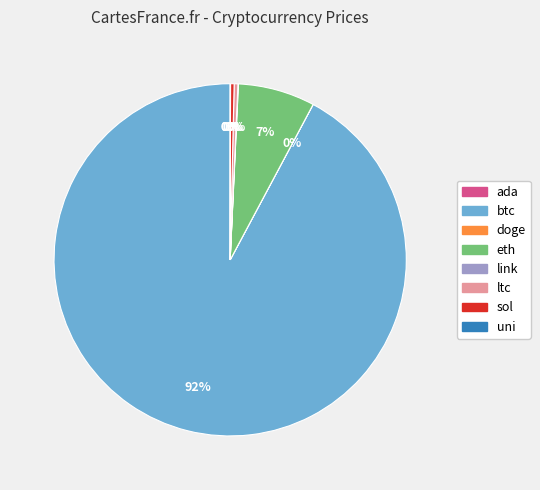

To the nearest percent, what portion does eth represent?

7%